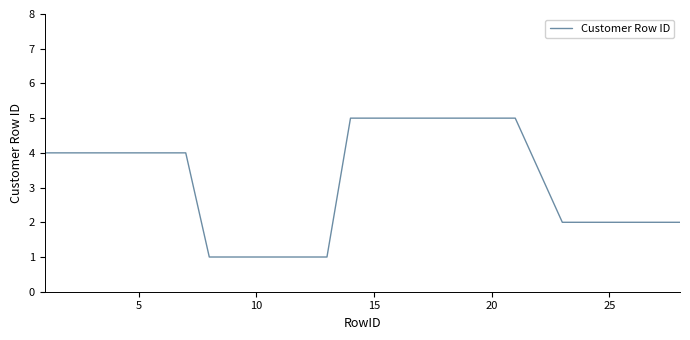

What is the difference between the maximum and minimum values?

4